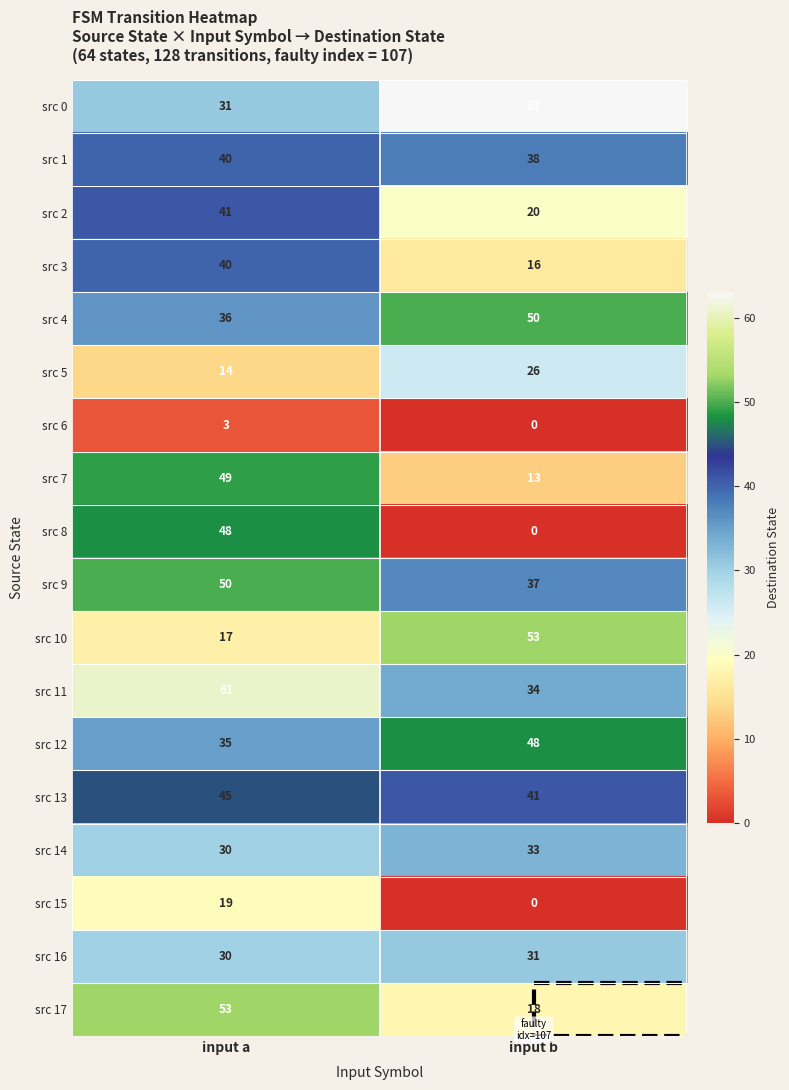

At which label does src 16 reach its minimum?

input a